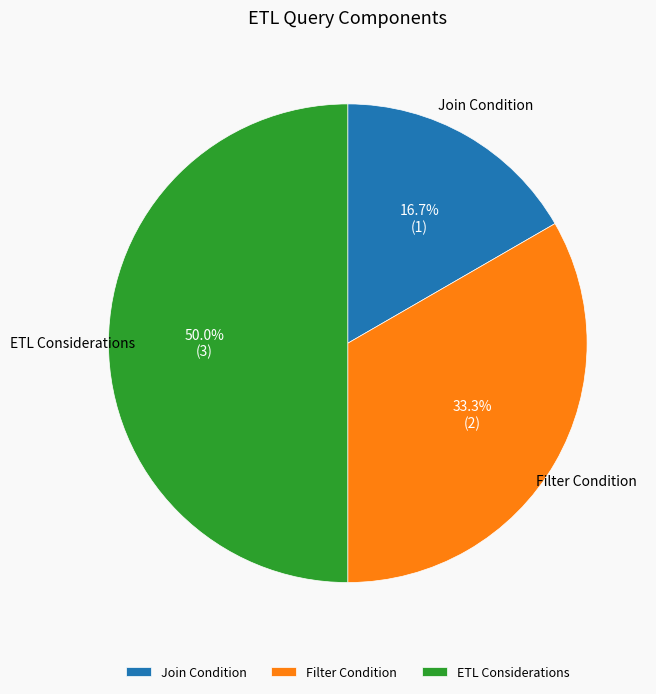

To the nearest percent, what portion does Filter Condition represent?

33%